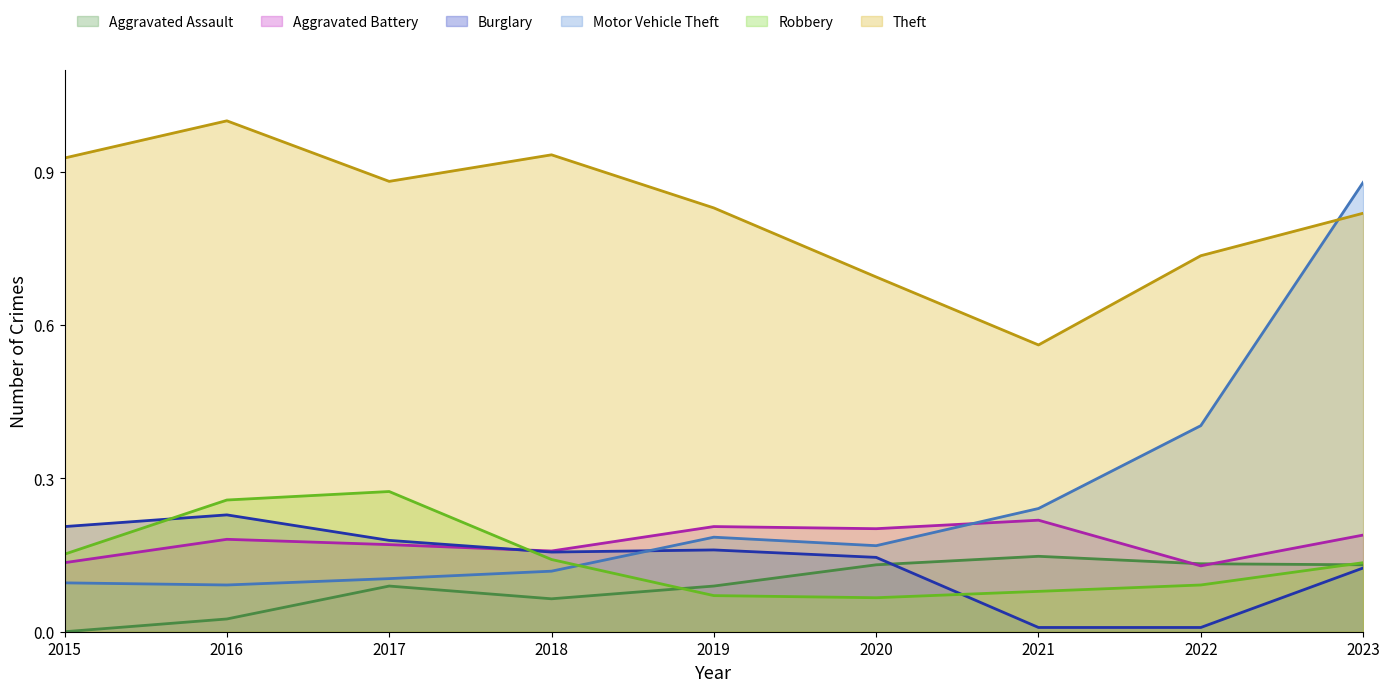

Does the chart display data point markers on the line(s)?

No